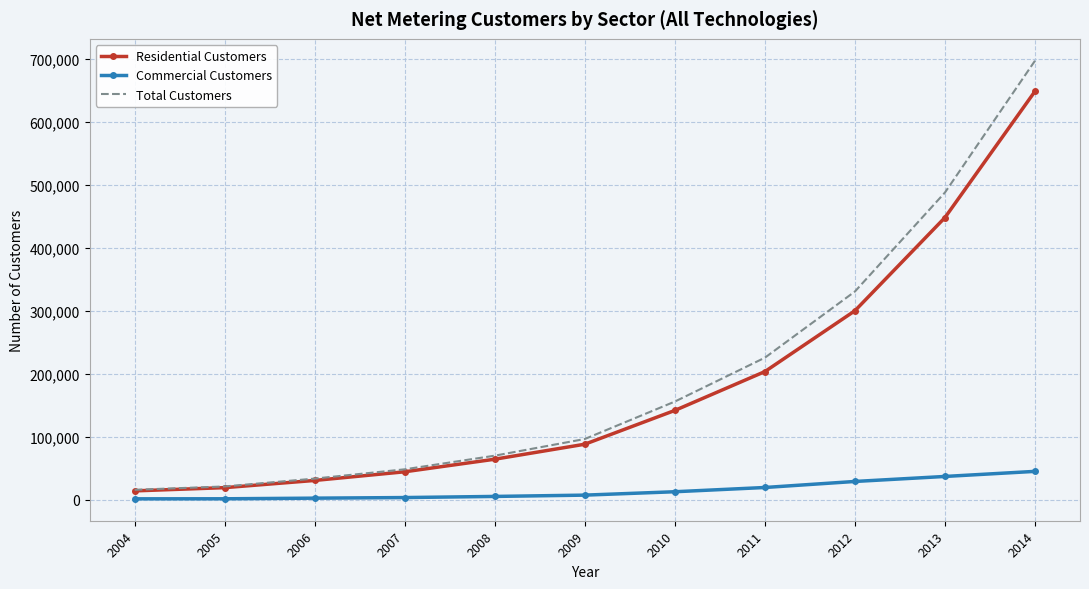

What is the lowest value of the Total Customers series?

15826